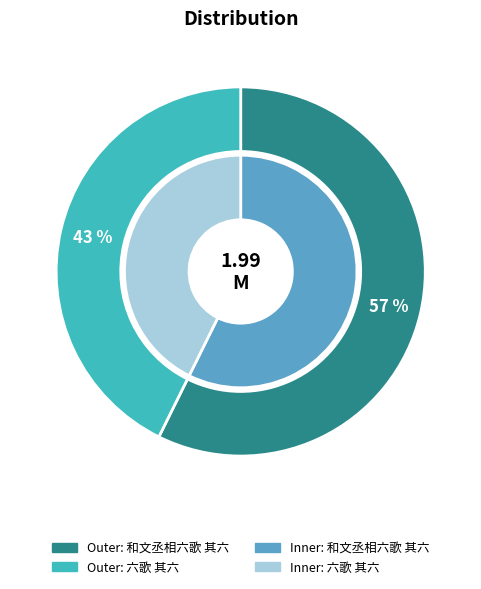

The 和文丞相六歌 其六 slice represents 69% of the pie. True or false?

False